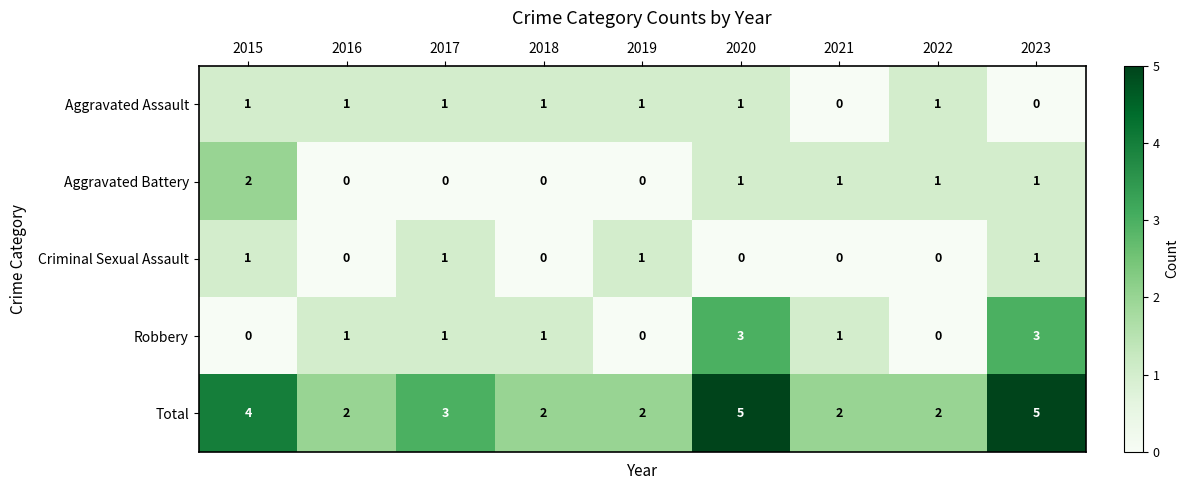

Which category has the highest value in the Aggravated Battery series?

2015